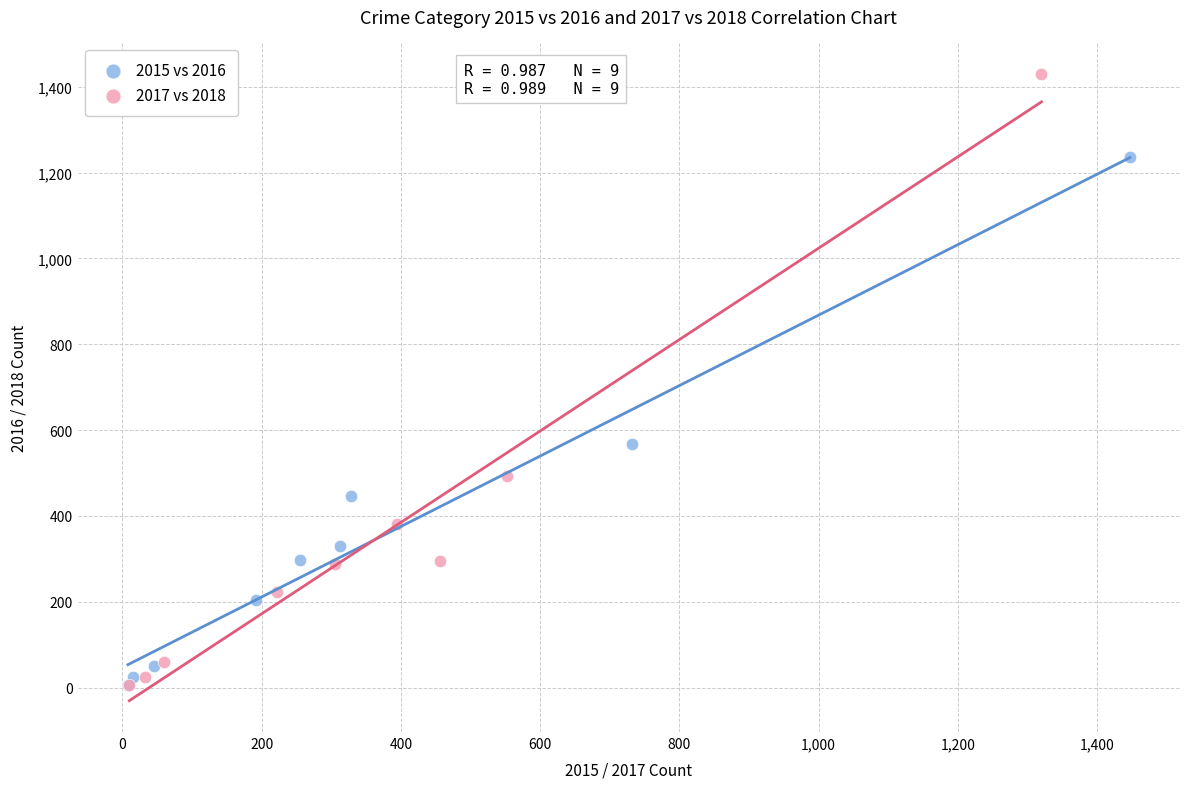

Which series reaches the maximum Y coordinate?

2017 vs 2018